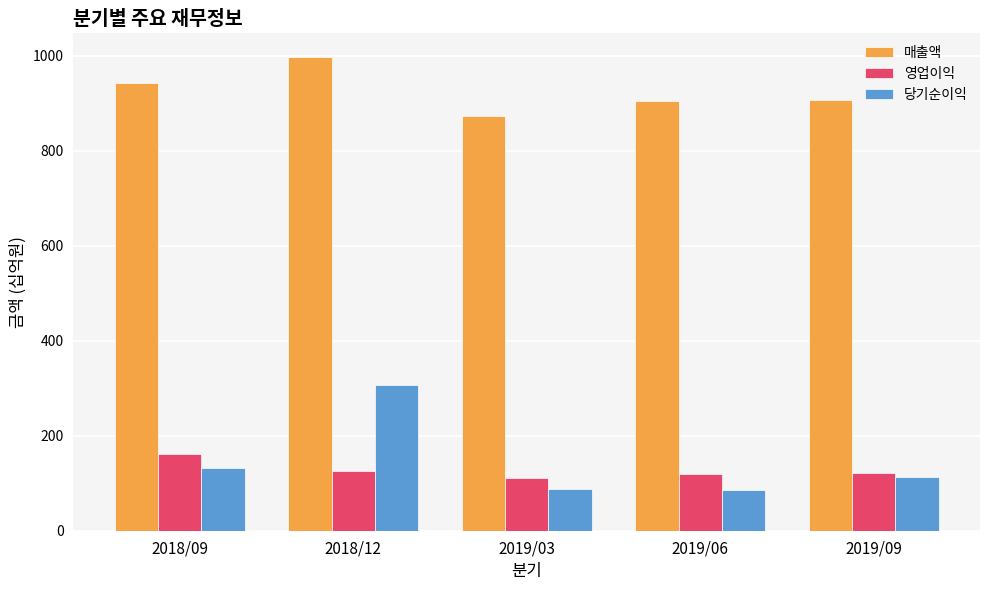

Is the value of 당기순이익 at 2019/06 greater than the value of 영업이익 at 2019/09?

No